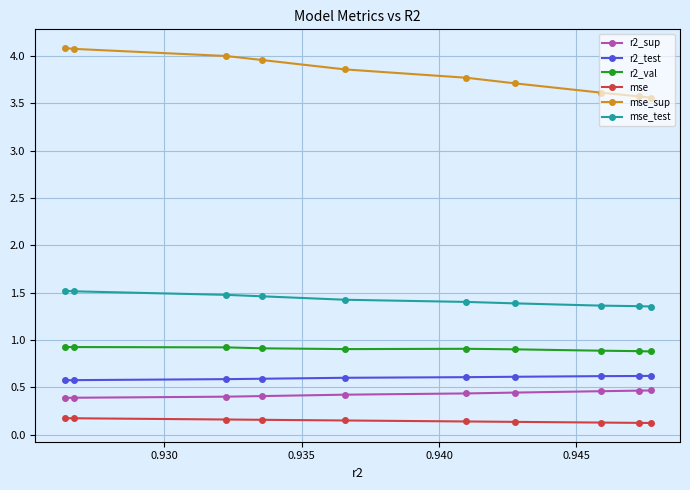

How many r2_test values are between 0 and 1?

10